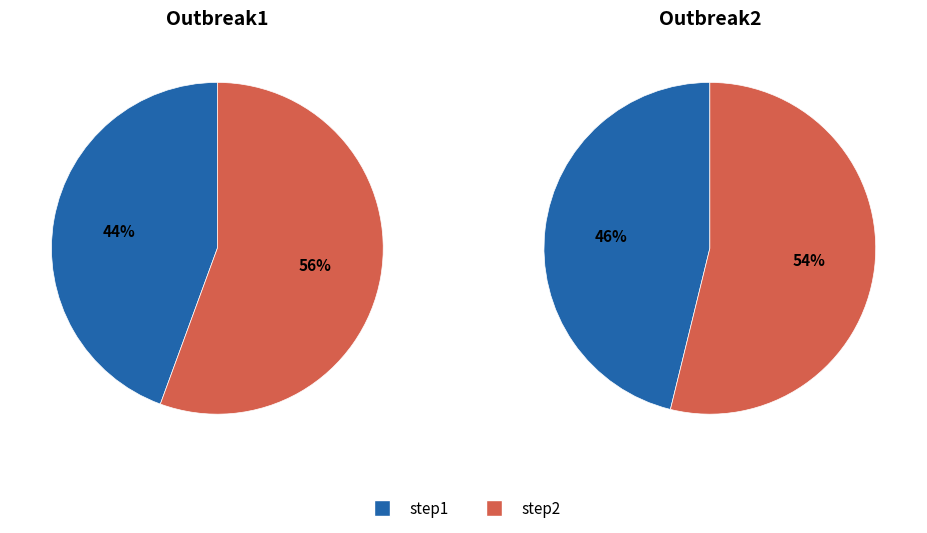

To the nearest percent, what percentage of the pie is step1?

46%